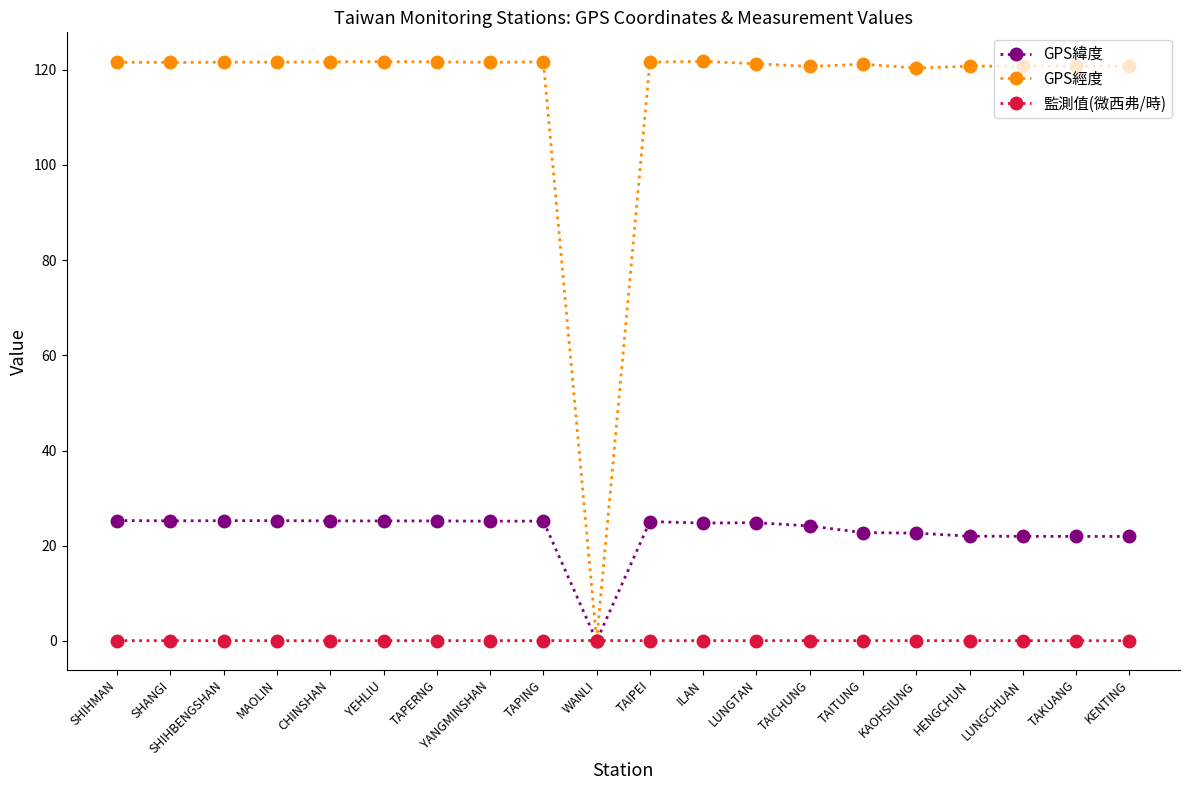

What is the average value of the GPS經度 series?

115.2